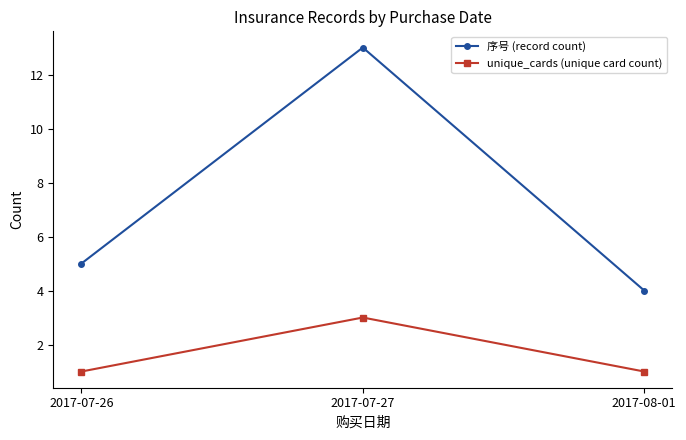

What is the total value across all series at 2017-07-26?

6